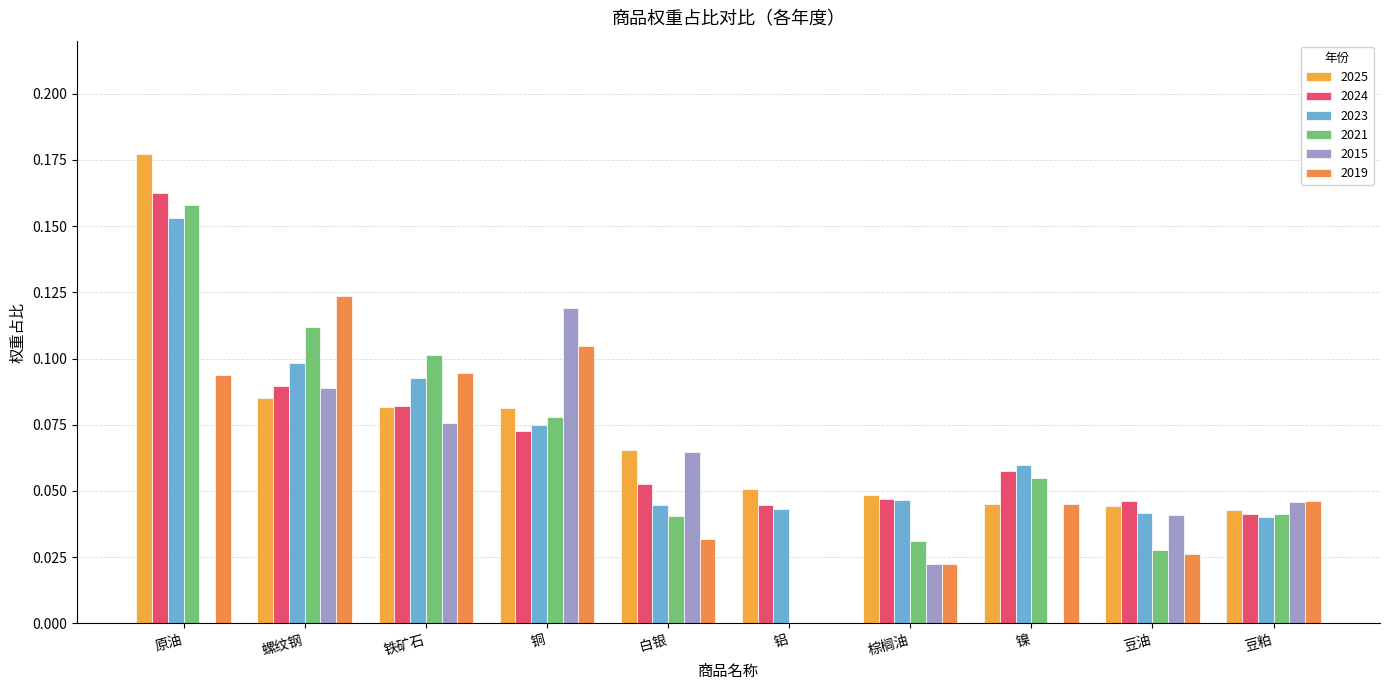

How many groups of bars are there?

10